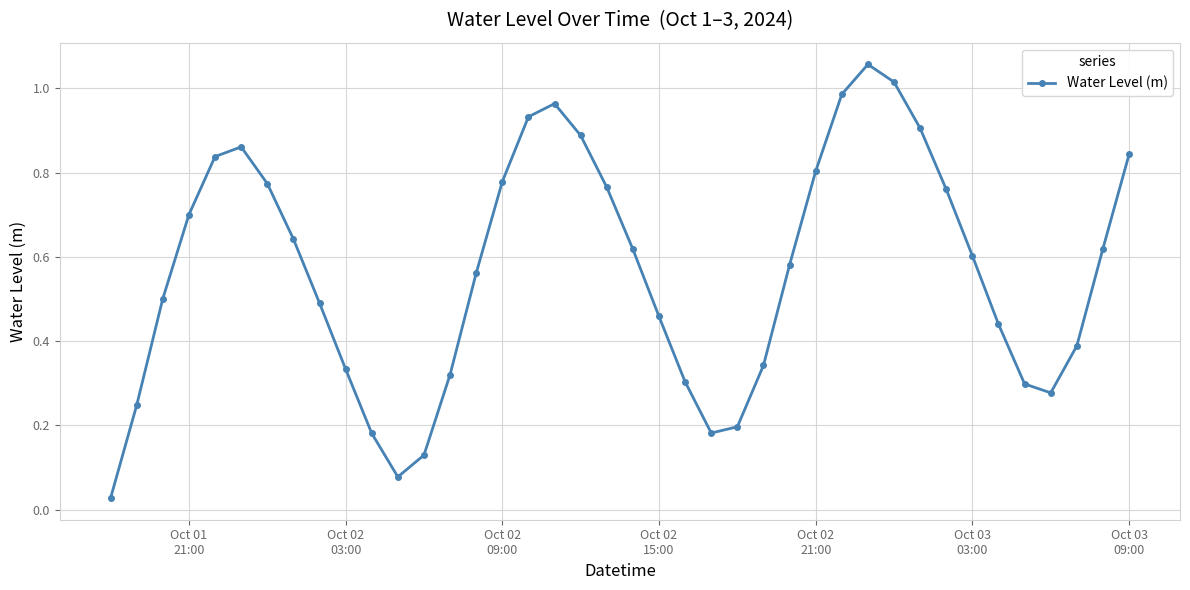

What is the sum of all values?

22.7